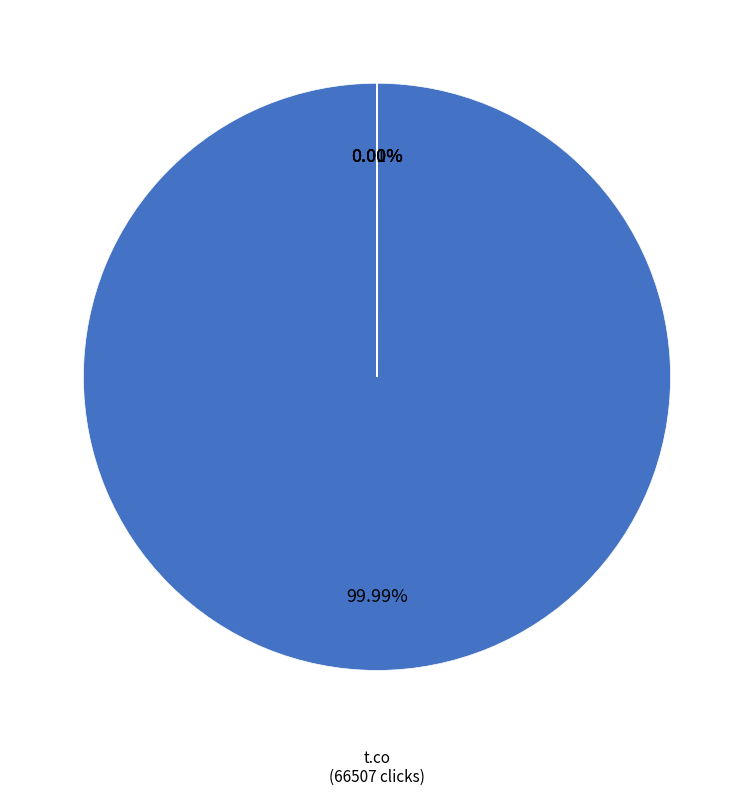

Is there a majority slice in this chart?

Yes